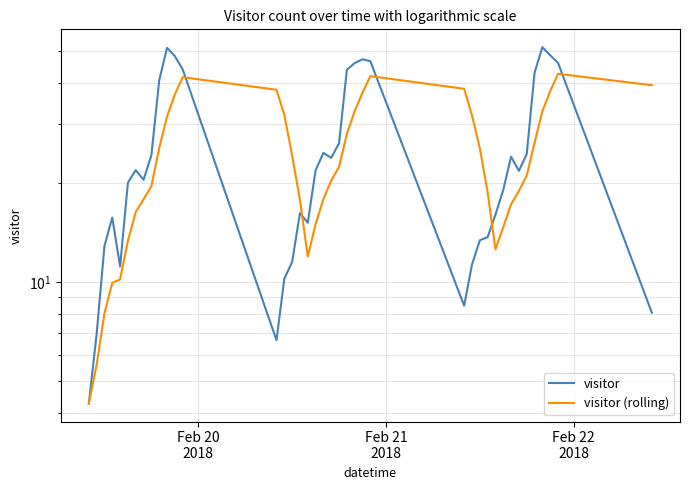

How many interior local valleys does the visitor (rolling) series have?

2